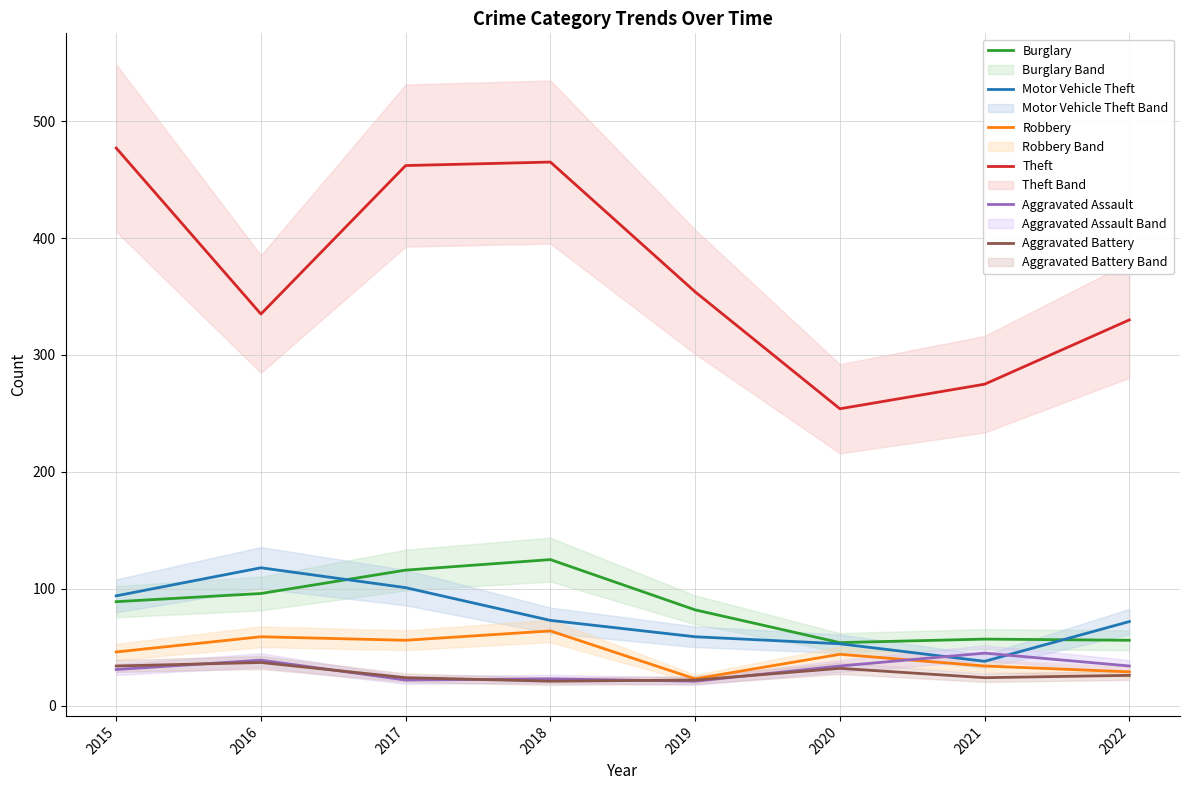

The Motor Vehicle Theft series shows 38 at 2021. True or false?

True